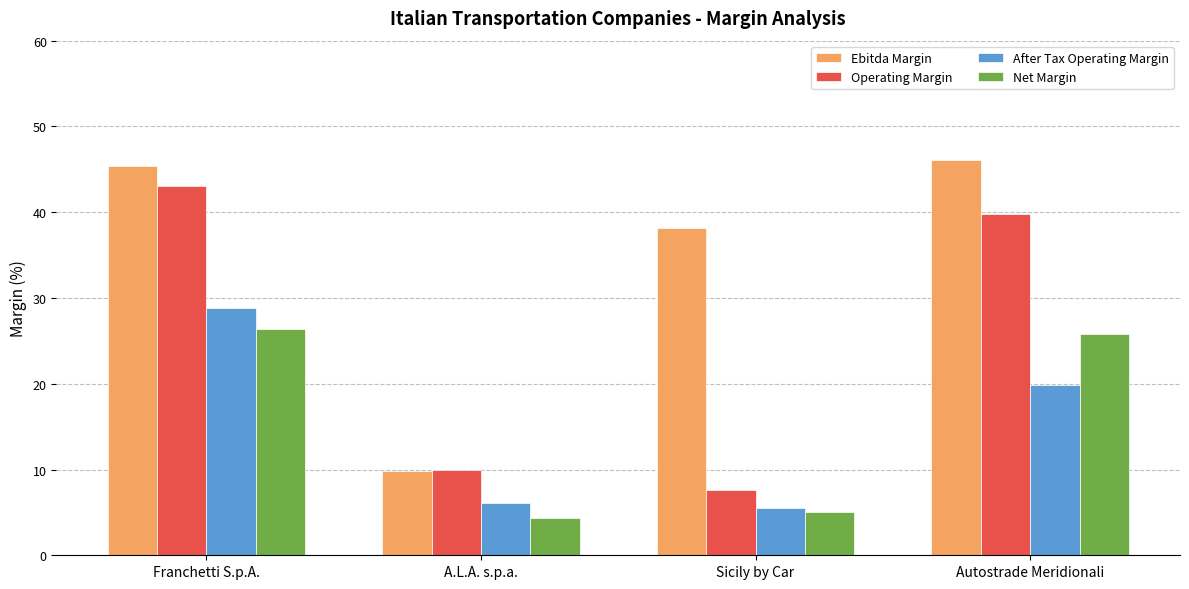

How many distinct data groups are displayed?

4